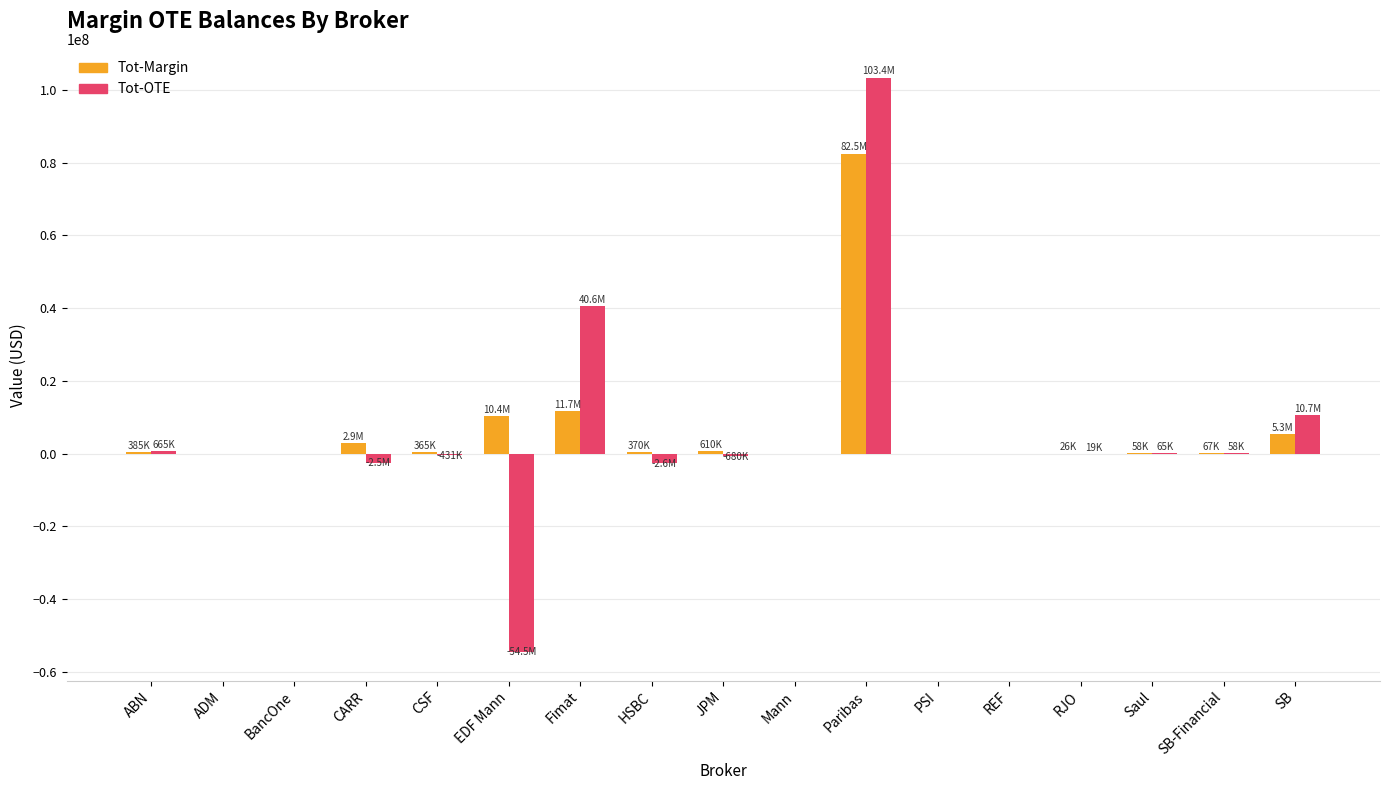

Count the number of data series in this chart.

2